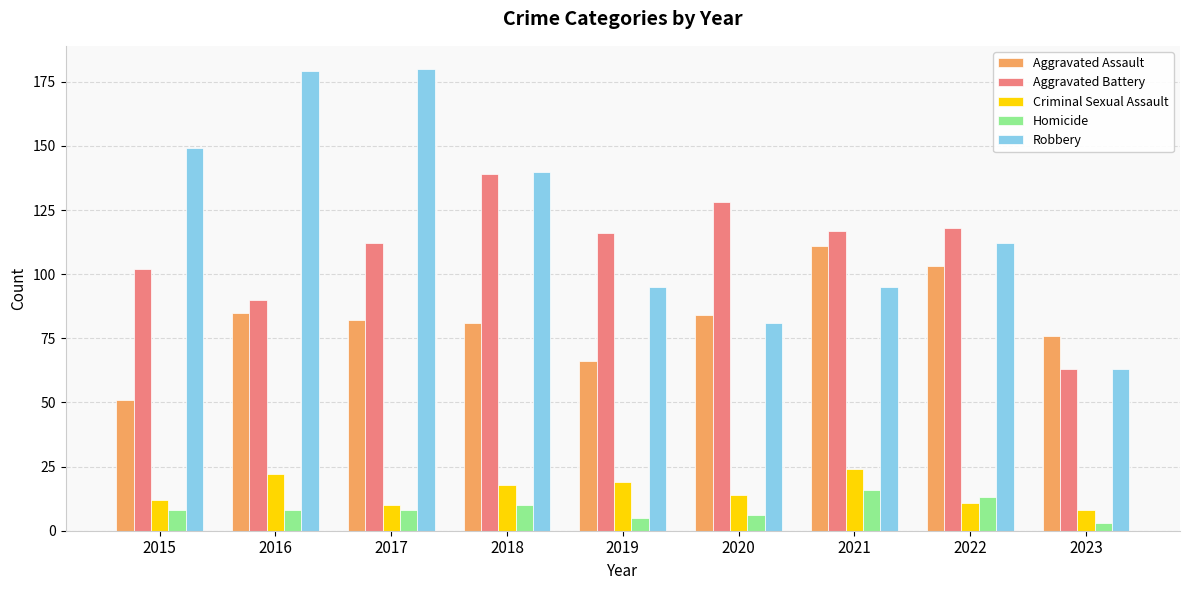

Reading left to right, extract all data points from this chart.

Aggravated Assault: 51	85	82	81	66	84	111	103	76
Aggravated Battery: 102	90	112	139	116	128	117	118	63
Criminal Sexual Assault: 12	22	10	18	19	14	24	11	8
Homicide: 8	8	8	10	5	6	16	13	3
Robbery: 149	179	180	140	95	81	95	112	63